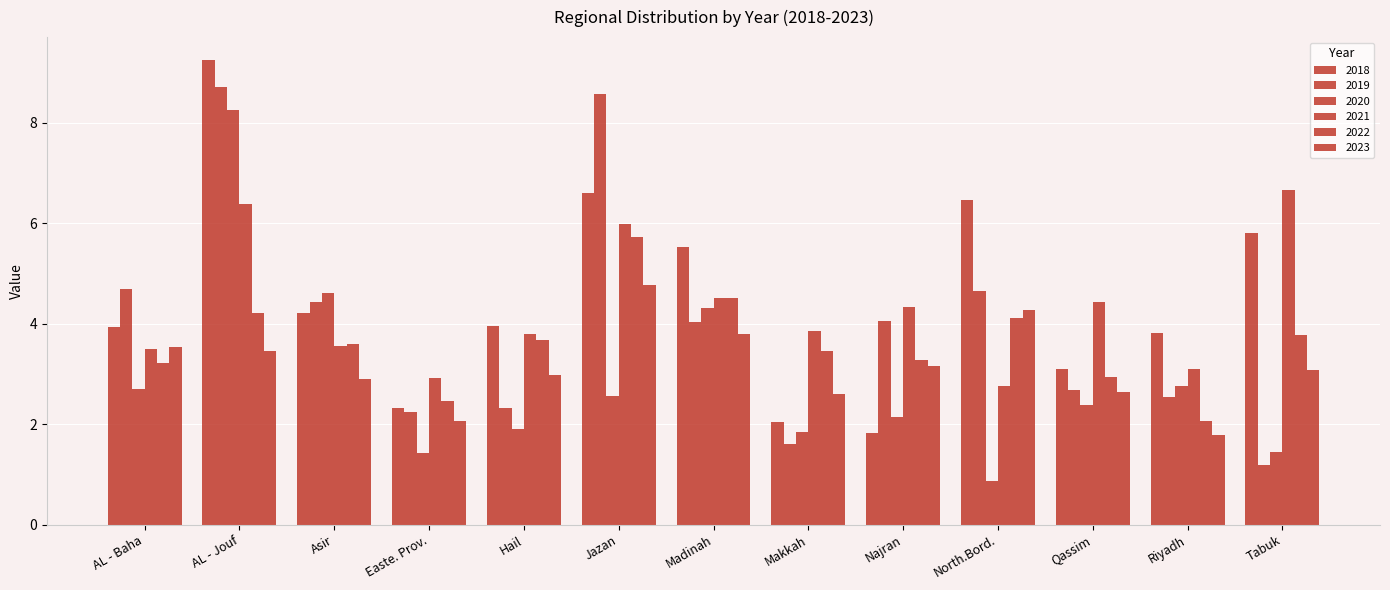

What is the difference between the highest and lowest values at Asir?

1.7